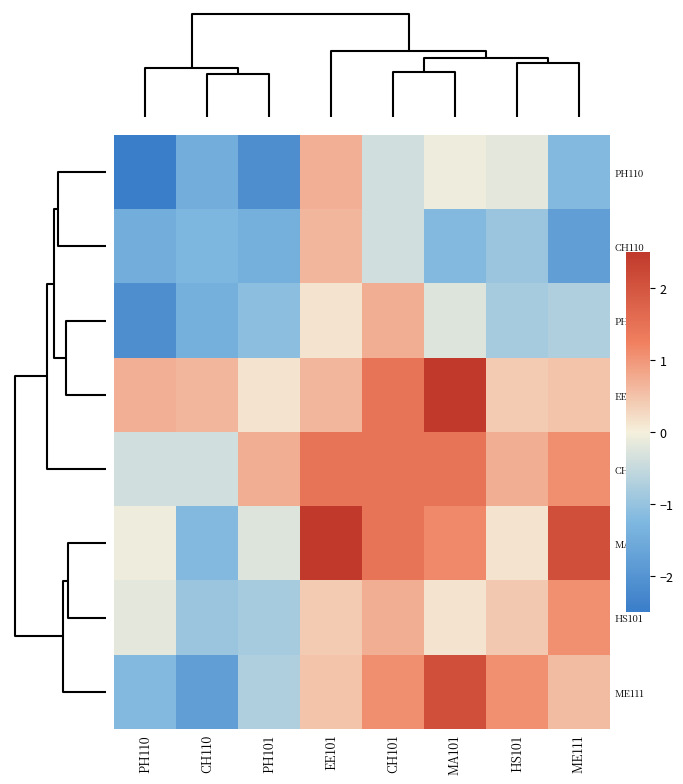

At how many categories does at least one series exceed 0?

8